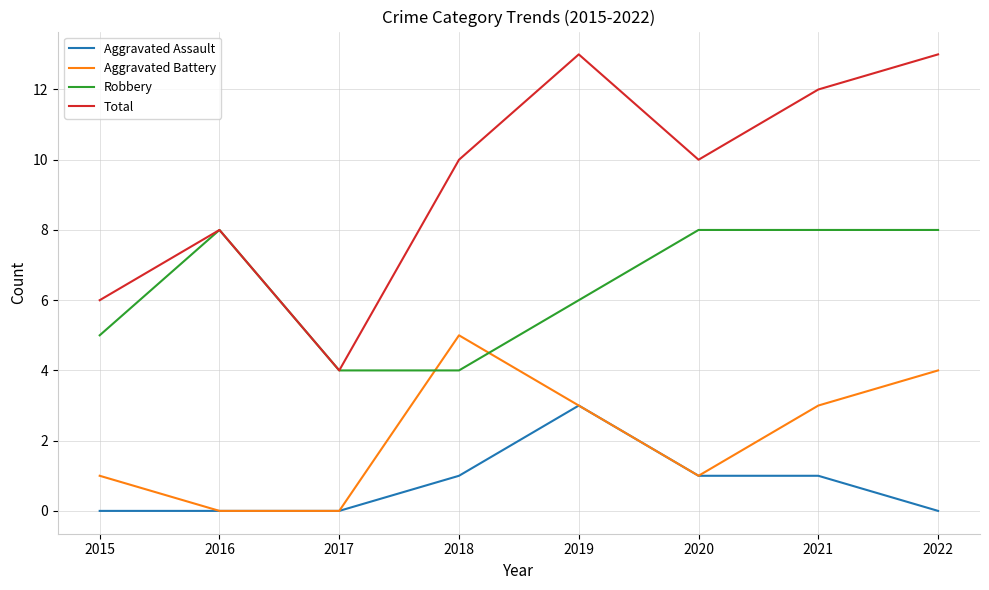

The value of Aggravated Battery at 2019 is 3. True or false?

True